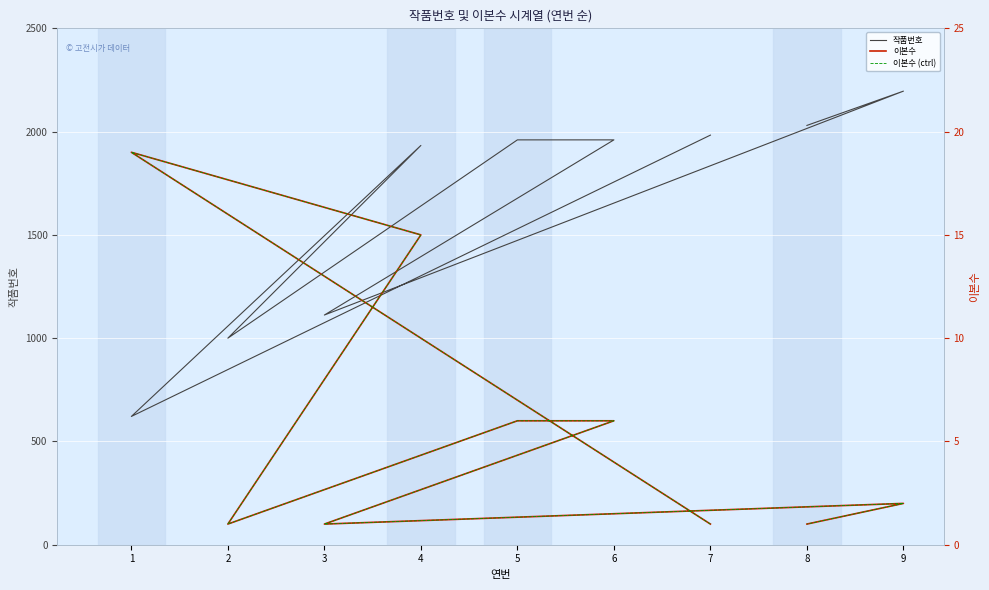

How many lines are shown in the chart?

3